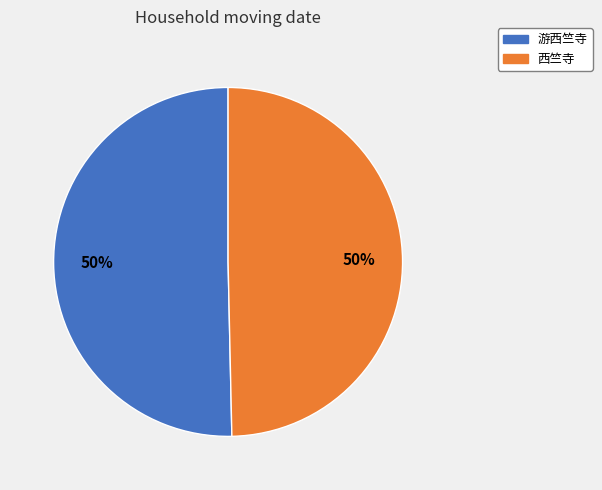

True or false: 西竺寺 accounts for 38% of the total.

False